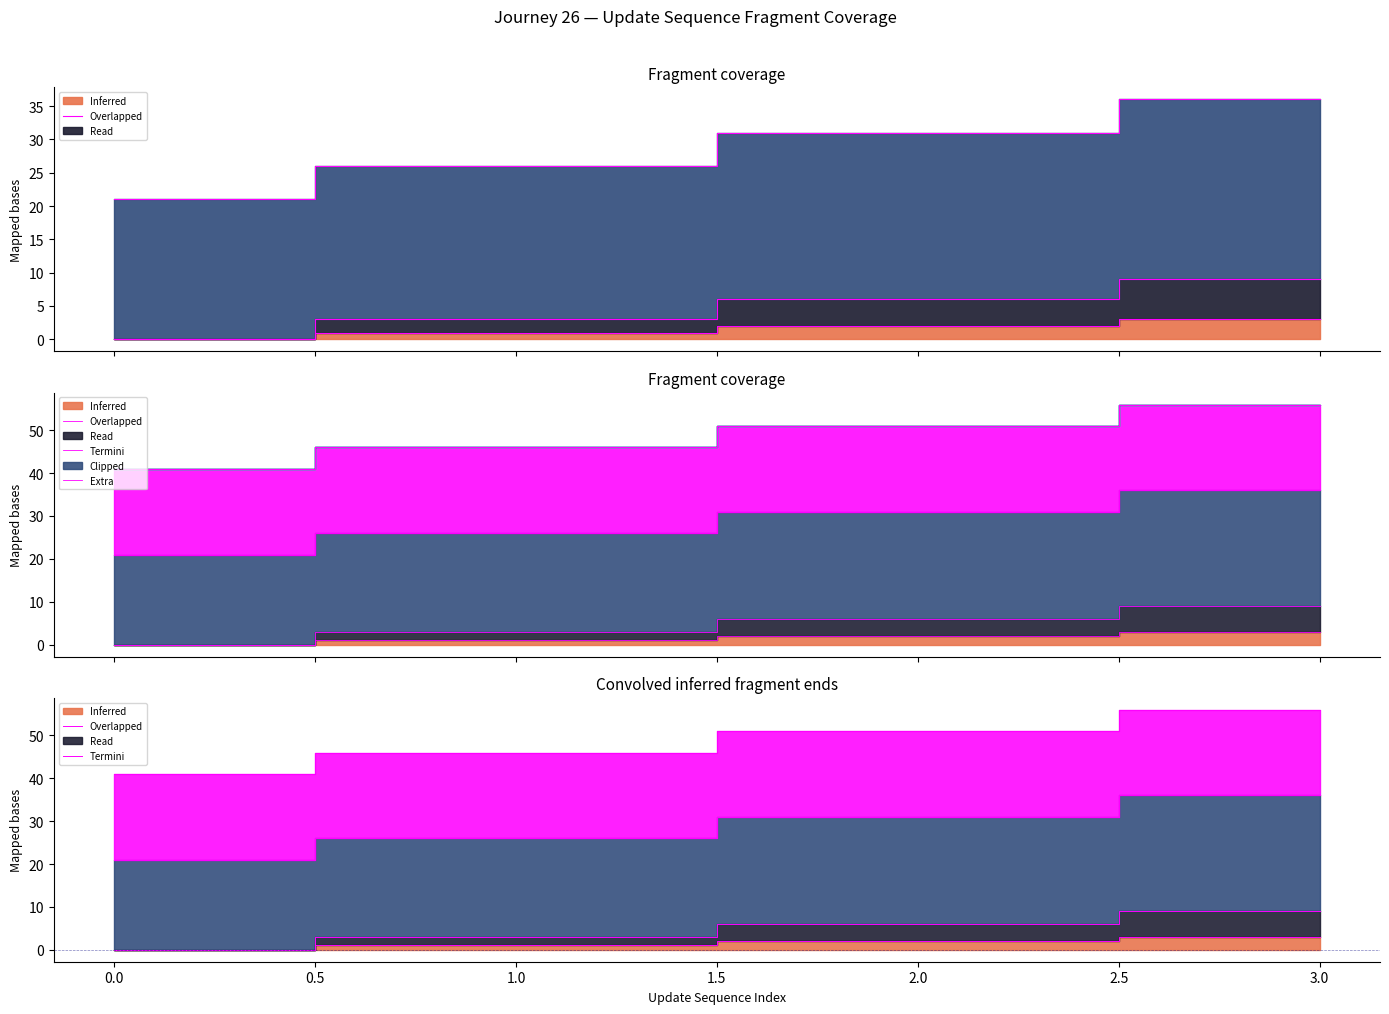

At how many categories does at least one series exceed 14?

4